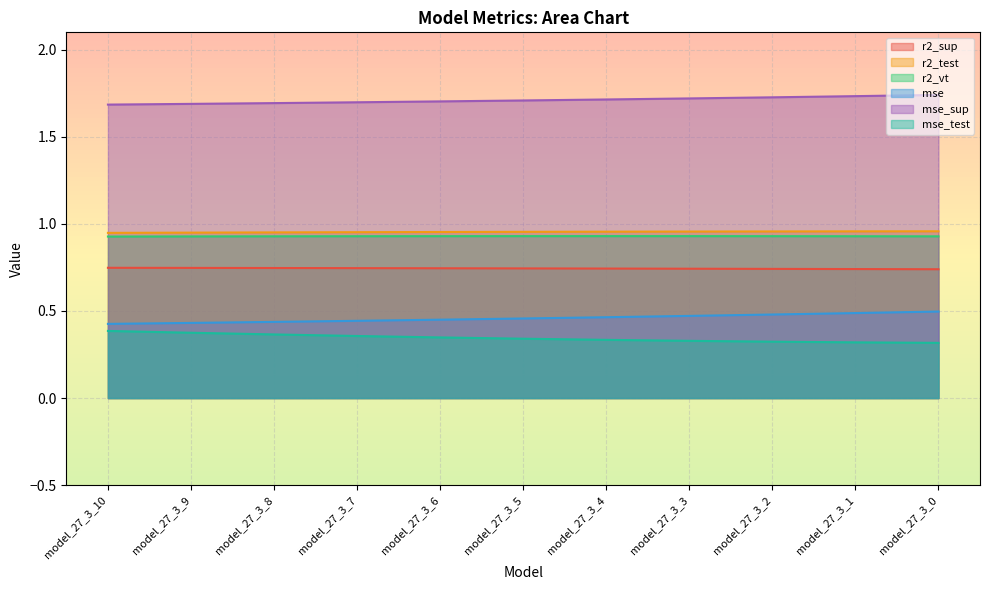

What is the value of the r2_sup point at the 1st from the left?

0.7